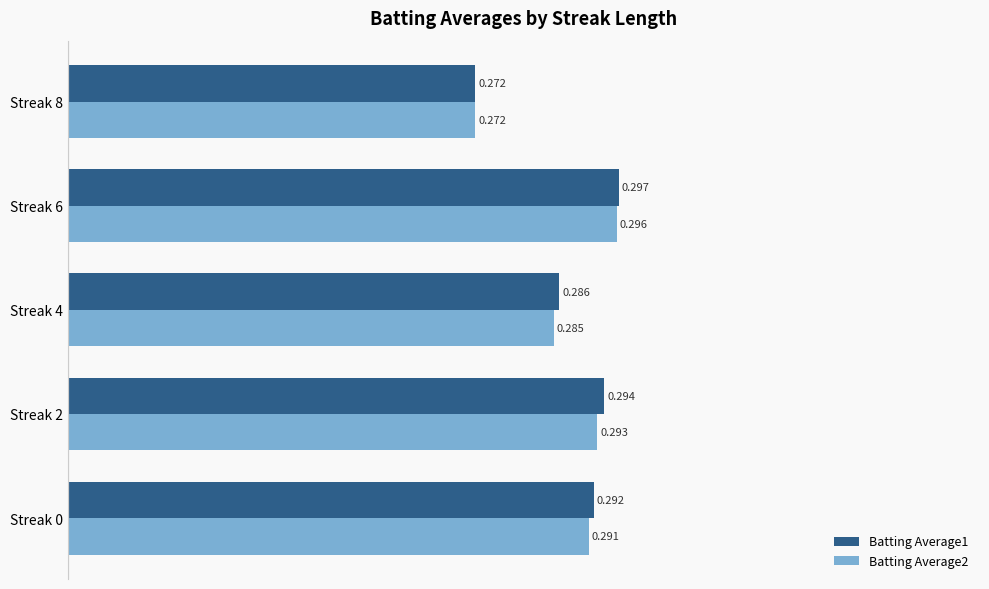

Which category has the lowest value in the Batting Average1 series?

Streak 8